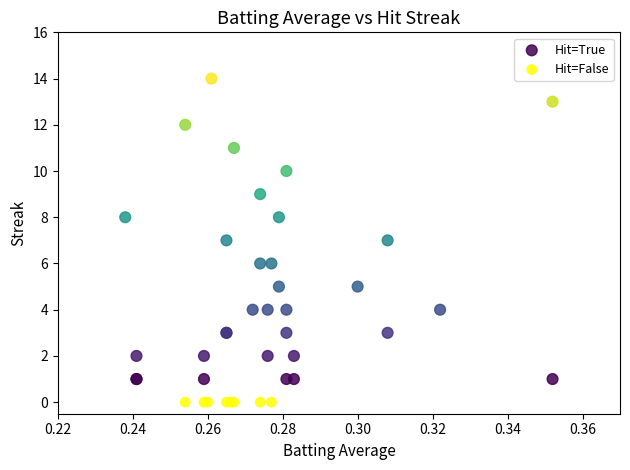

Which series contains the highest Y value?

Hit=True